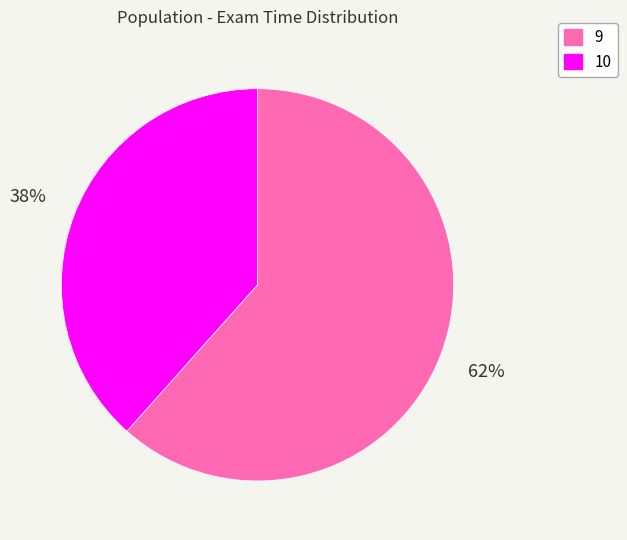

To the nearest percent, what portion does 9 represent?

62%